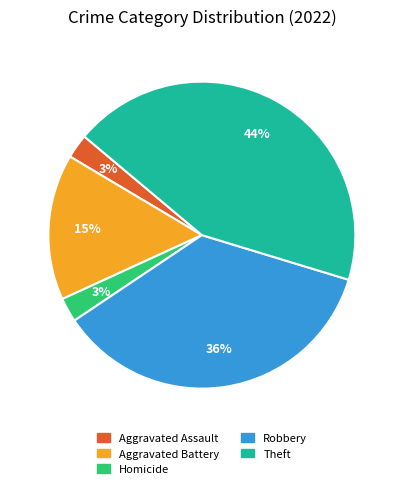

How many segments does this pie chart have?

5